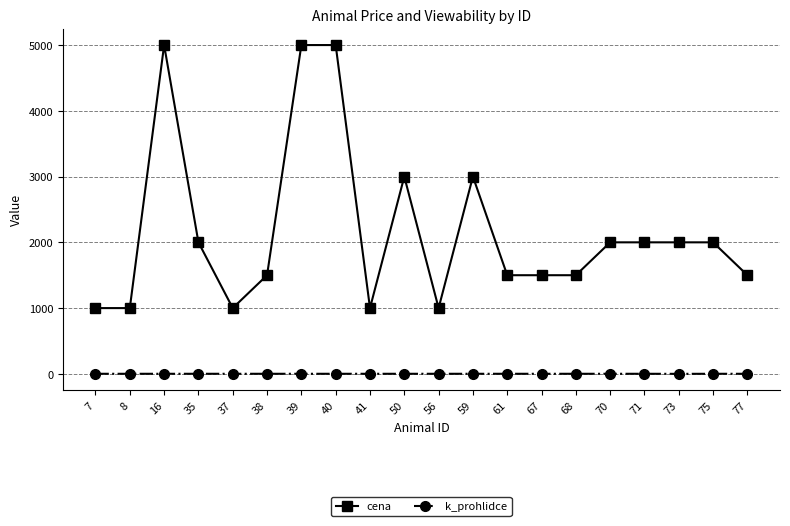

What is the greatest value displayed?

5000